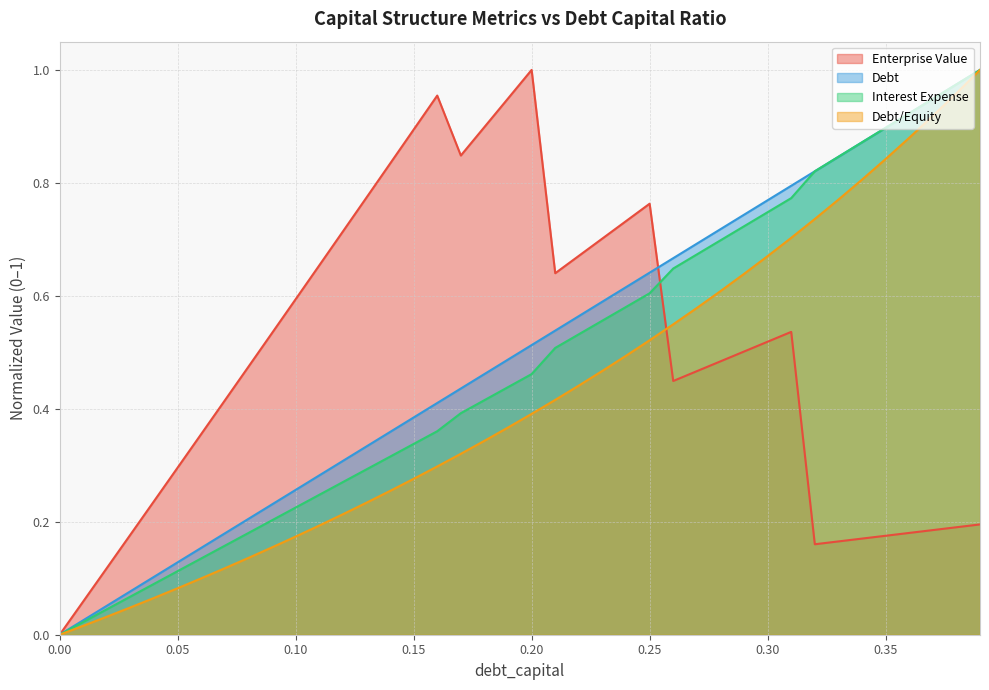

Reading left to right, list all the values displayed in this chart.

debt_capital: 0.0	0.0	0.1	0.1	0.1	0.1	0.2	0.2	0.2	0.2	0.3	0.3	0.3	0.3	0.4	0.4	0.4	0.4	0.5	0.5	0.5	0.5	0.6	0.6	0.6	0.6	0.7	0.7	0.7	0.7	0.8	0.8	0.8	0.8	0.9	0.9	0.9	0.9	1.0	1.0
enterprise_value: 0.0	0.1	0.1	0.2	0.2	0.3	0.4	0.4	0.5	0.5	0.6	0.7	0.7	0.8	0.8	0.9	1.0	0.8	0.9	0.9	1.0	0.6	0.7	0.7	0.7	0.8	0.4	0.5	0.5	0.5	0.5	0.5	0.2	0.2	0.2	0.2	0.2	0.2	0.2	0.2
debt: 0.0	0.0	0.0	0.1	0.1	0.1	0.1	0.2	0.2	0.2	0.2	0.2	0.3	0.3	0.3	0.3	0.4	0.4	0.4	0.4	0.5	0.5	0.5	0.6	0.6	0.6	0.6	0.7	0.7	0.7	0.7	0.8	0.8	0.8	0.9	0.9	0.9	0.9	1.0	1.0
interest_expense: 0.0	0.0	0.0	0.0	0.1	0.1	0.1	0.1	0.1	0.2	0.2	0.2	0.2	0.2	0.3	0.3	0.3	0.3	0.3	0.4	0.4	0.4	0.4	0.5	0.5	0.5	0.5	0.6	0.6	0.6	0.7	0.7	0.7	0.8	0.8	0.8	0.9	0.9	1.0	1.0